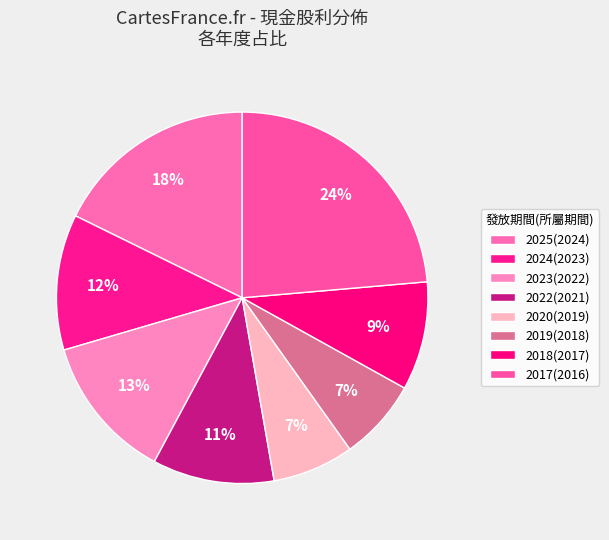

How many segments does this pie chart have?

8